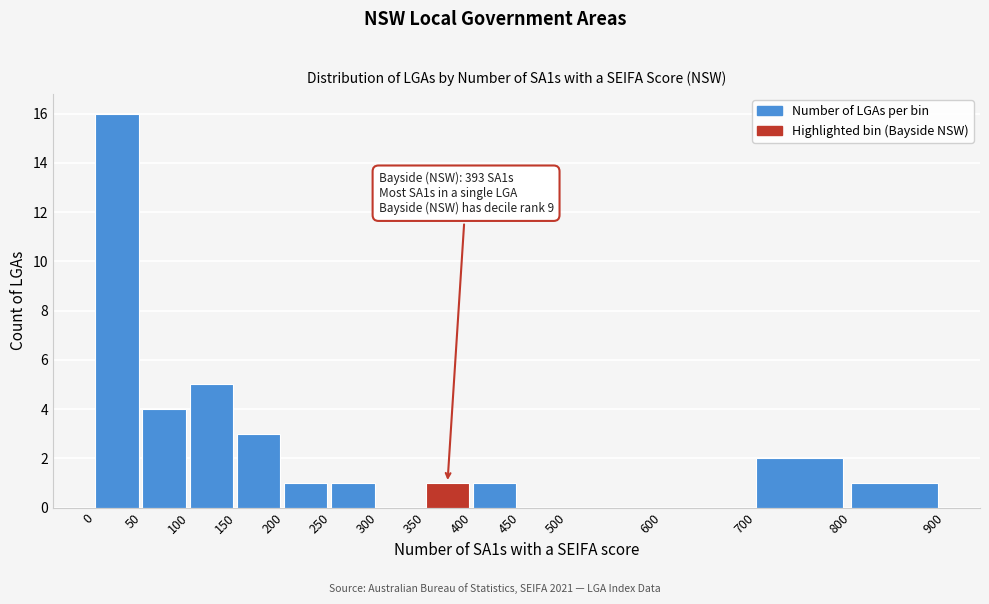

Over which range of the x-axis is the bar tallest?

0 to 50